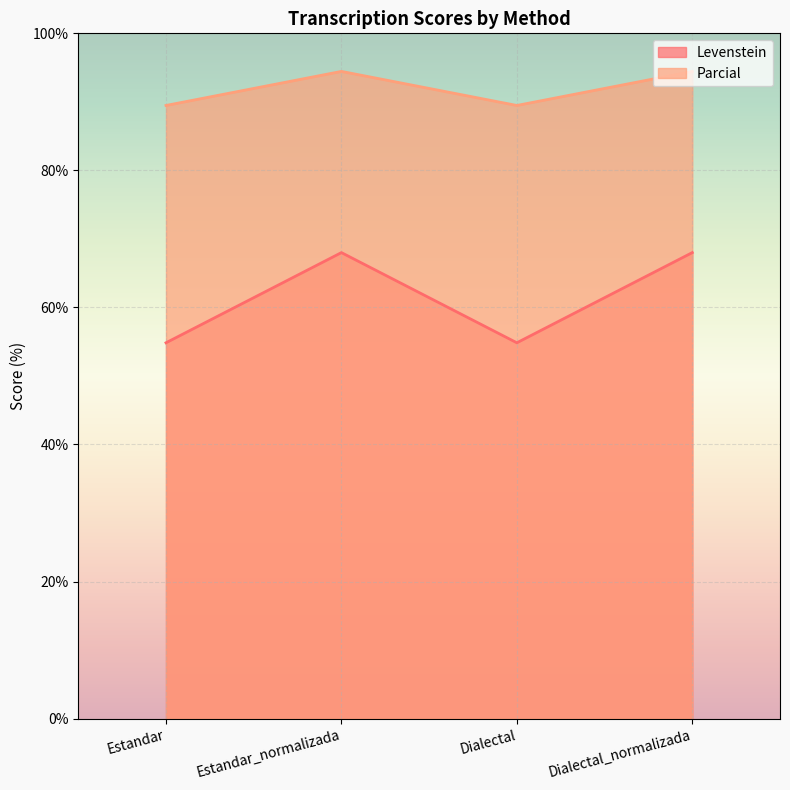

Is it true that Levenstein equals 116.4 at Estandar_normalizada?

False